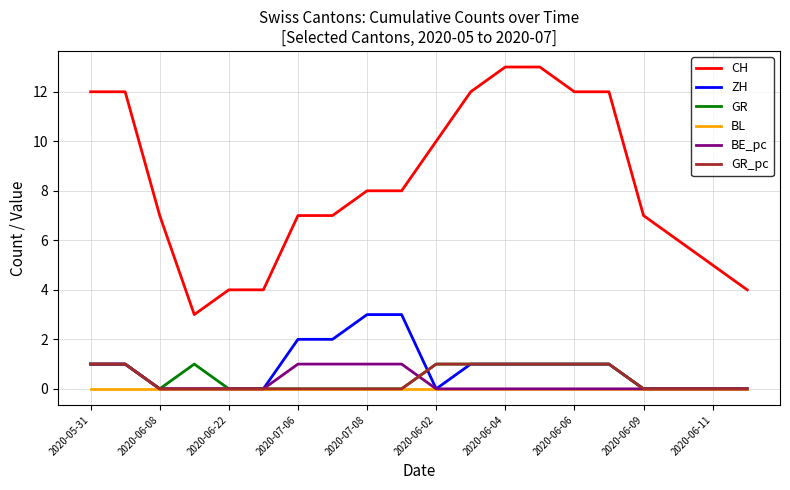

Which series has the largest total across all categories?

CH